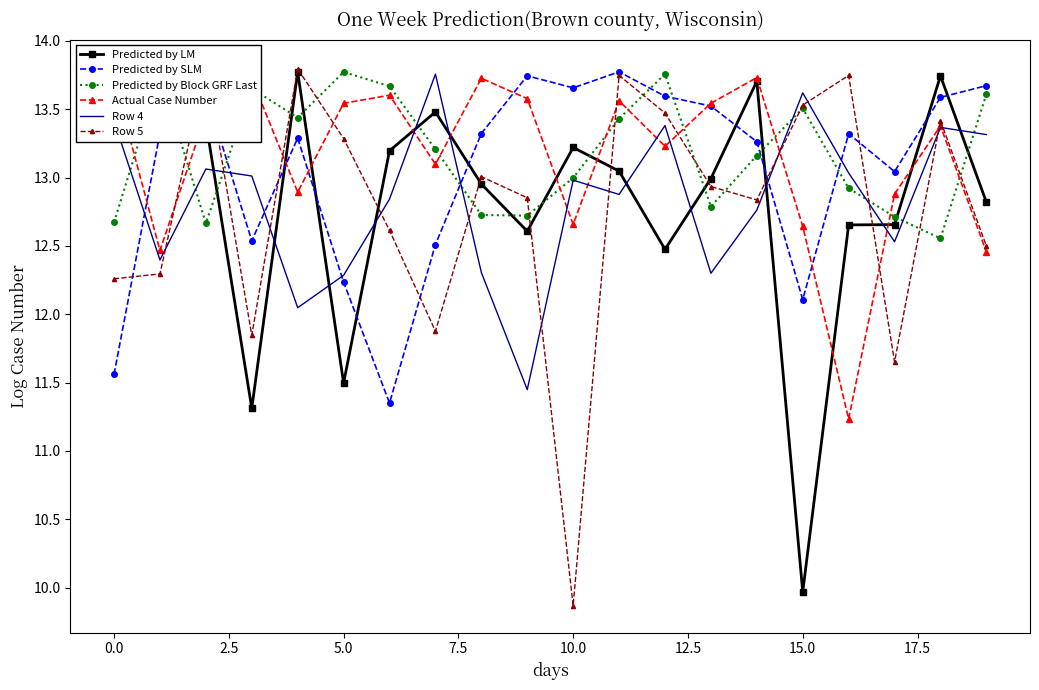

List the series in order of their peak value, highest first.

Row 5, Predicted by SLM, Predicted by LM, Predicted by Block GRF Last, Row 4, Actual Case Number